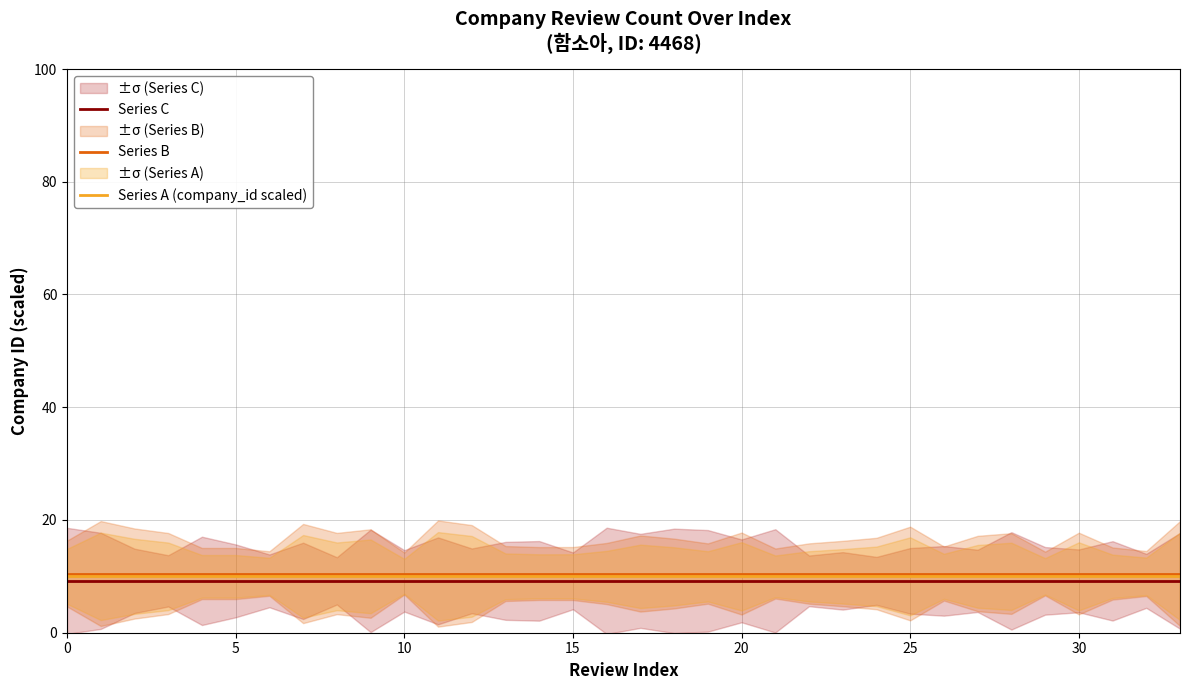

True or false: Series C has a value of 9.2 at 25.

True